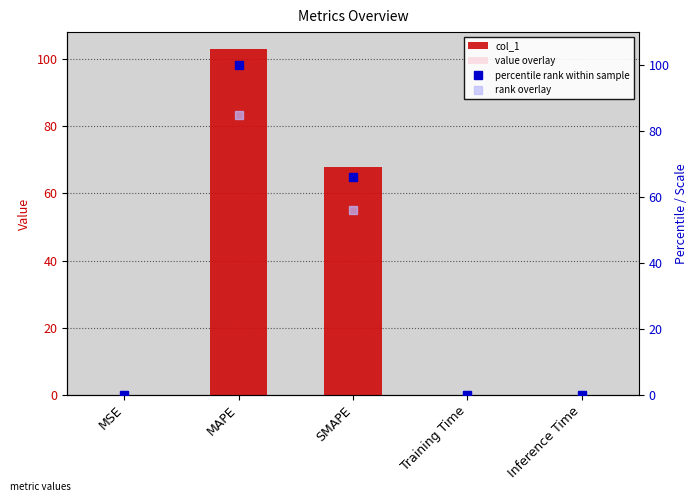

How many data points does each series have?

5